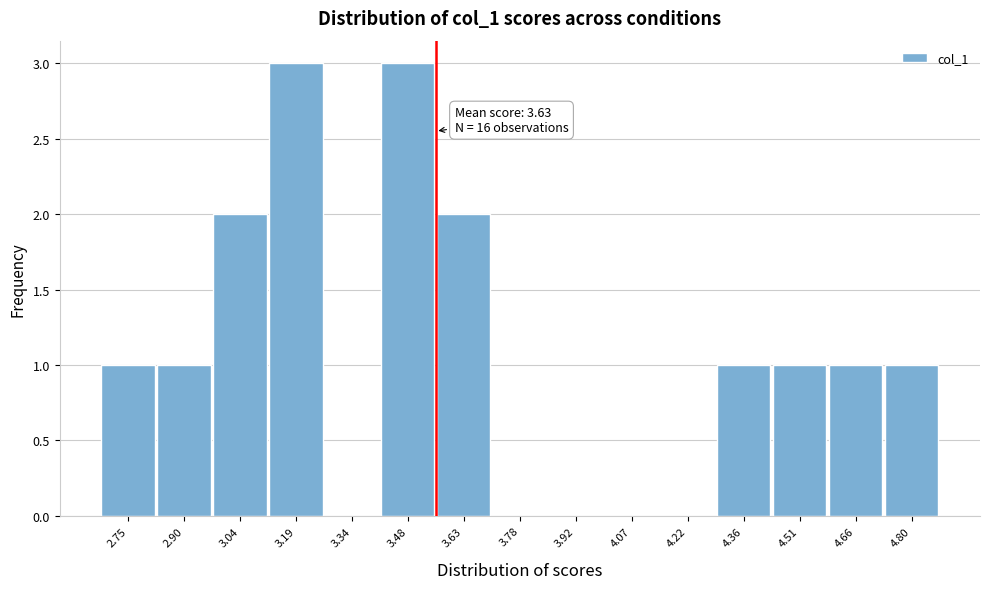

Reading left to right, what are all the values shown in this chart?

2.75=1	2.90=1	3.04=2	3.19=3	3.34=0	3.48=3	3.63=2	3.78=0	3.92=0	4.07=0	4.22=0	4.36=1	4.51=1	4.66=1	4.80=1